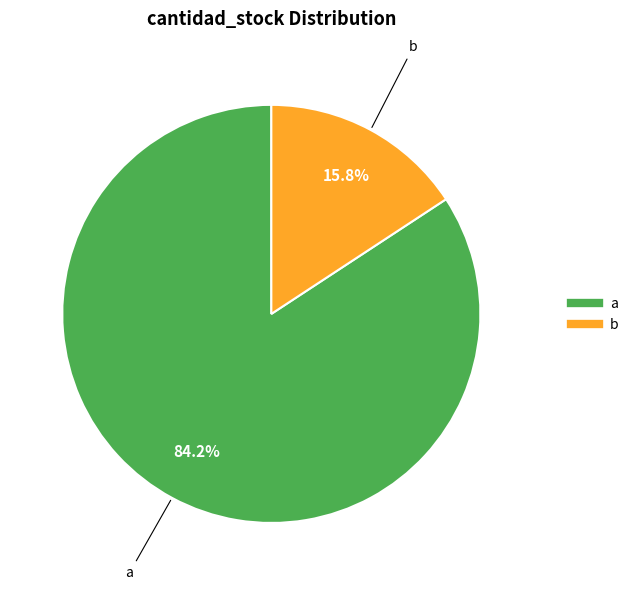

Is there any slice that represents more than half of the pie?

Yes